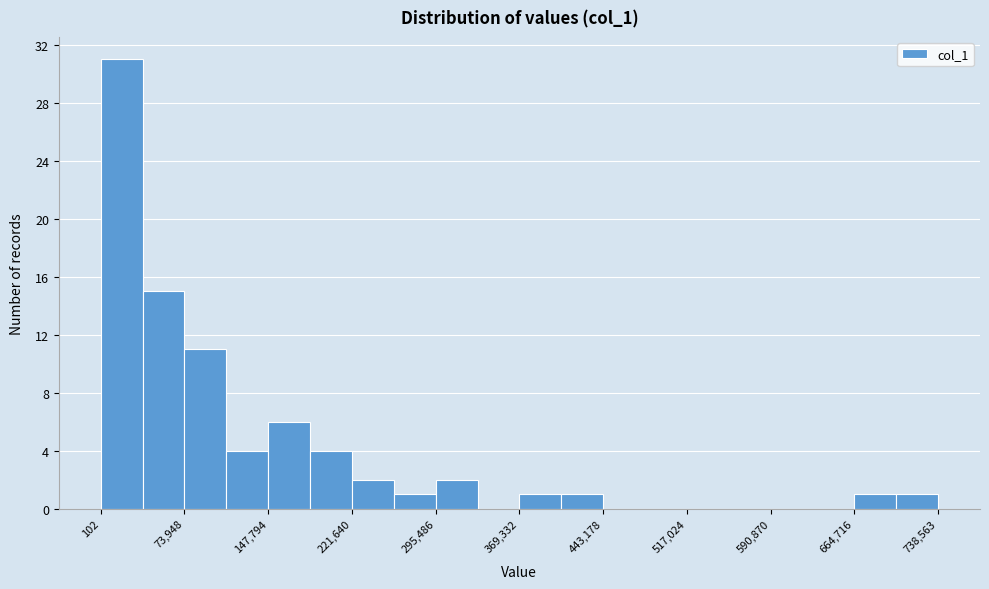

Read against the x-axis, roughly where is the centre of the tallest bar?

20000